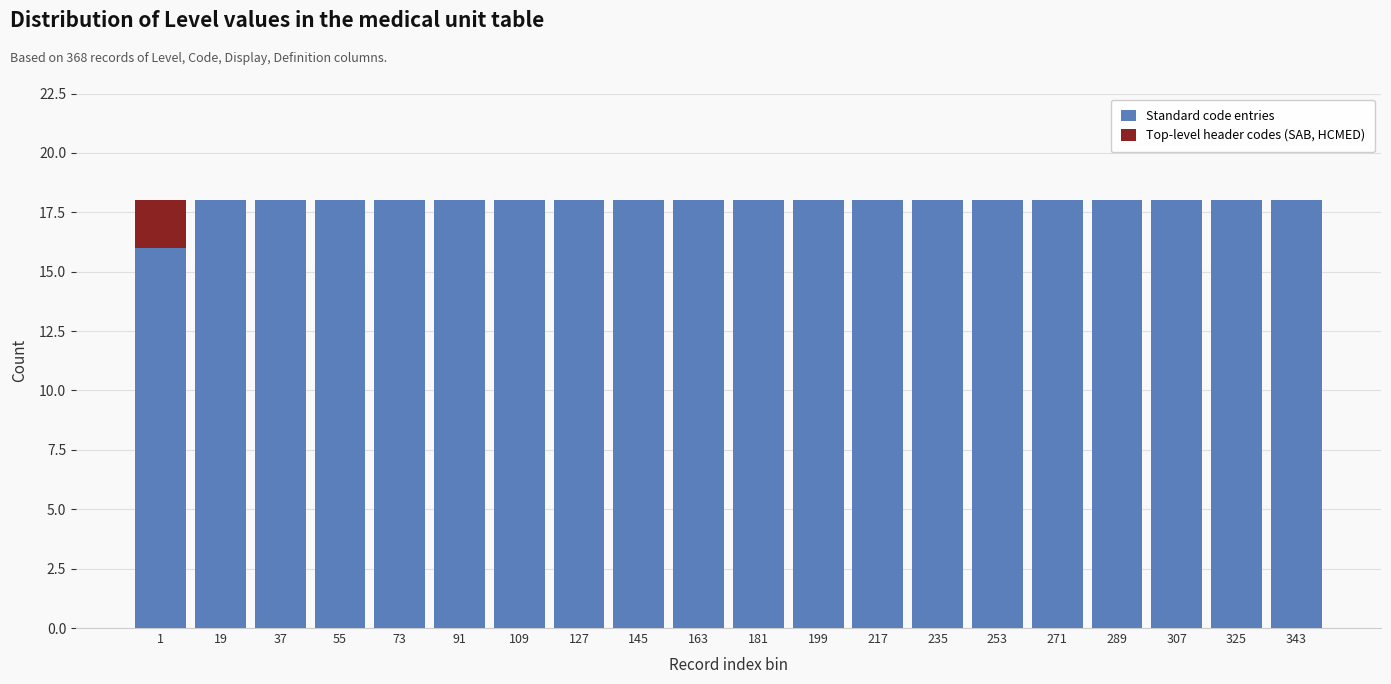

What is the sum of all Standard code entries values?

358